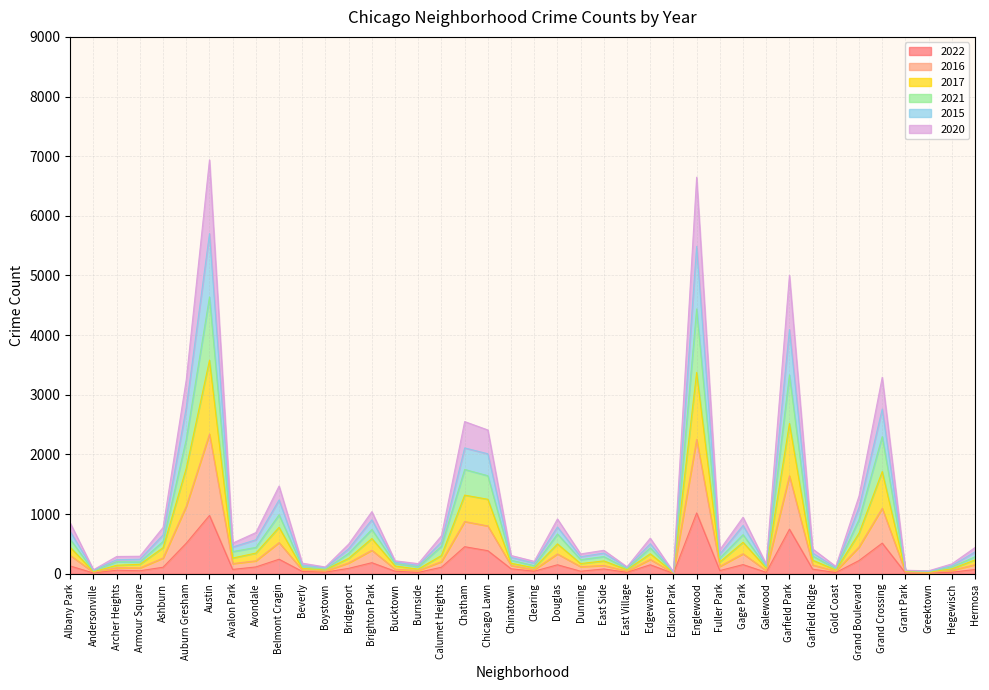

Reading left to right, what are all the values shown in this chart?

2022: Albany Park=129	Andersonville=12	Archer Heights=59	Armour Square=50	Ashburn=109	Auburn Gresham=512	Austin=977	Avalon Park=72	Avondale=114	Belmont Cragin=243	Beverly=38	Boystown=27	Bridgeport=90	Brighton Park=185	Bucktown=42	Burnside=22	Calumet Heights=109	Chatham=453	Chicago Lawn=386	Chinatown=83	Clearing=42	Douglas=150	Dunning=42	East Side=80	East Village=23	Edgewater=150	Edison Park=6	Englewood=1019	Fuller Park=53	Gage Park=153	Galewood=23	Garfield Park=747	Garfield Ridge=76	Gold Coast=20	Grand Boulevard=221	Grand Crossing=513	Grant Park=13	Greektown=14	Hegewisch=25	Hermosa=71
2016: Albany Park=306	Andersonville=24	Archer Heights=102	Armour Square=97	Ashburn=263	Auburn Gresham=1132	Austin=2342	Avalon Park=170	Avondale=216	Belmont Cragin=522	Beverly=62	Boystown=45	Bridgeport=181	Brighton Park=394	Bucktown=76	Burnside=54	Calumet Heights=203	Chatham=875	Chicago Lawn=801	Chinatown=139	Clearing=68	Douglas=332	Dunning=118	East Side=139	East Village=43	Edgewater=240	Edison Park=12	Englewood=2253	Fuller Park=123	Gage Park=335	Galewood=52	Garfield Park=1642	Garfield Ridge=147	Gold Coast=43	Grand Boulevard=448	Grand Crossing=1098	Grant Park=26	Greektown=17	Hegewisch=57	Hermosa=152
2017: Albany Park=442	Andersonville=34	Archer Heights=142	Armour Square=158	Ashburn=437	Auburn Gresham=1771	Austin=3580	Avalon Park=263	Avondale=346	Belmont Cragin=778	Beverly=89	Boystown=68	Bridgeport=258	Brighton Park=590	Bucktown=130	Burnside=77	Calumet Heights=306	Chatham=1318	Chicago Lawn=1248	Chinatown=176	Clearing=99	Douglas=500	Dunning=170	East Side=215	East Village=67	Edgewater=335	Edison Park=20	Englewood=3375	Fuller Park=199	Gage Park=527	Galewood=95	Garfield Park=2519	Garfield Ridge=227	Gold Coast=63	Grand Boulevard=680	Grand Crossing=1713	Grant Park=43	Greektown=27	Hegewisch=82	Hermosa=232
2021: Albany Park=575	Andersonville=46	Archer Heights=201	Armour Square=197	Ashburn=541	Auburn Gresham=2254	Austin=4640	Avalon Park=371	Avondale=441	Belmont Cragin=988	Beverly=118	Boystown=76	Bridgeport=342	Brighton Park=742	Bucktown=169	Burnside=115	Calumet Heights=461	Chatham=1748	Chicago Lawn=1643	Chinatown=227	Clearing=134	Douglas=666	Dunning=236	East Side=287	East Village=84	Edgewater=433	Edison Park=23	Englewood=4439	Fuller Park=263	Gage Park=655	Galewood=114	Garfield Park=3334	Garfield Ridge=298	Gold Coast=81	Grand Boulevard=906	Grand Crossing=2299	Grant Park=53	Greektown=35	Hegewisch=114	Hermosa=283
2015: Albany Park=705	Andersonville=60	Archer Heights=235	Armour Square=243	Ashburn=651	Auburn Gresham=2787	Austin=5702	Avalon Park=448	Avondale=569	Belmont Cragin=1237	Beverly=144	Boystown=102	Bridgeport=419	Brighton Park=904	Bucktown=193	Burnside=139	Calumet Heights=531	Chatham=2109	Chicago Lawn=2011	Chinatown=274	Clearing=178	Douglas=783	Dunning=285	East Side=346	East Village=106	Edgewater=502	Edison Park=28	Englewood=5488	Fuller Park=330	Gage Park=809	Galewood=142	Garfield Park=4095	Garfield Ridge=347	Gold Coast=102	Grand Boulevard=1112	Grand Crossing=2761	Grant Park=55	Greektown=42	Hegewisch=135	Hermosa=366
2020: Albany Park=848	Andersonville=67	Archer Heights=289	Armour Square=293	Ashburn=777	Auburn Gresham=3255	Austin=6939	Avalon Park=513	Avondale=690	Belmont Cragin=1470	Beverly=177	Boystown=113	Bridgeport=497	Brighton Park=1041	Bucktown=217	Burnside=169	Calumet Heights=637	Chatham=2551	Chicago Lawn=2410	Chinatown=306	Clearing=208	Douglas=918	Dunning=332	East Side=393	East Village=116	Edgewater=596	Edison Park=31	Englewood=6648	Fuller Park=402	Gage Park=947	Galewood=163	Garfield Park=5004	Garfield Ridge=416	Gold Coast=123	Grand Boulevard=1303	Grand Crossing=3294	Grant Park=58	Greektown=49	Hegewisch=165	Hermosa=439